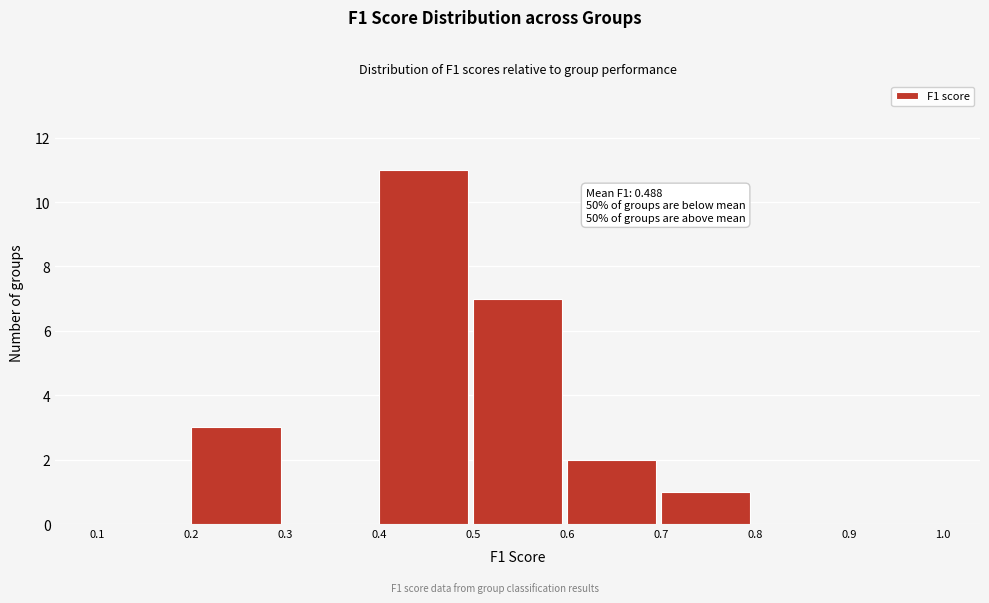

Over which range of the x-axis is the bar tallest?

0.4 to 0.5